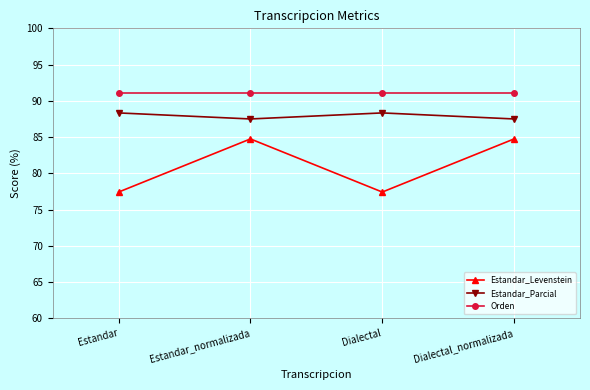

What is the label of the 3rd point from the left?

Dialectal